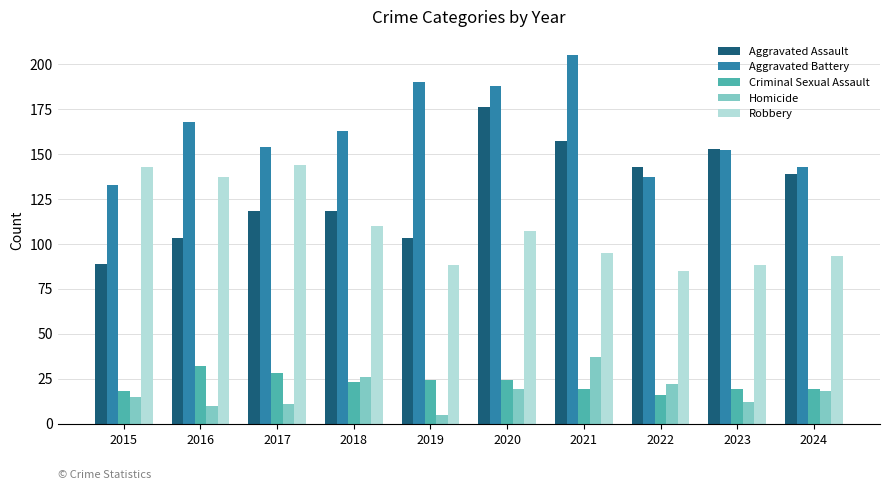

What are all the series names shown in the legend?

Aggravated Assault, Aggravated Battery, Criminal Sexual Assault, Homicide, Robbery